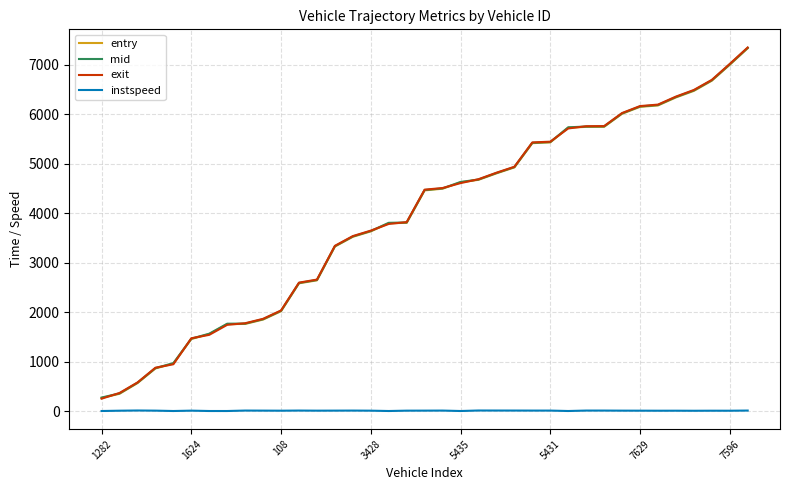

What is the lowest value of the entry series?

269.2